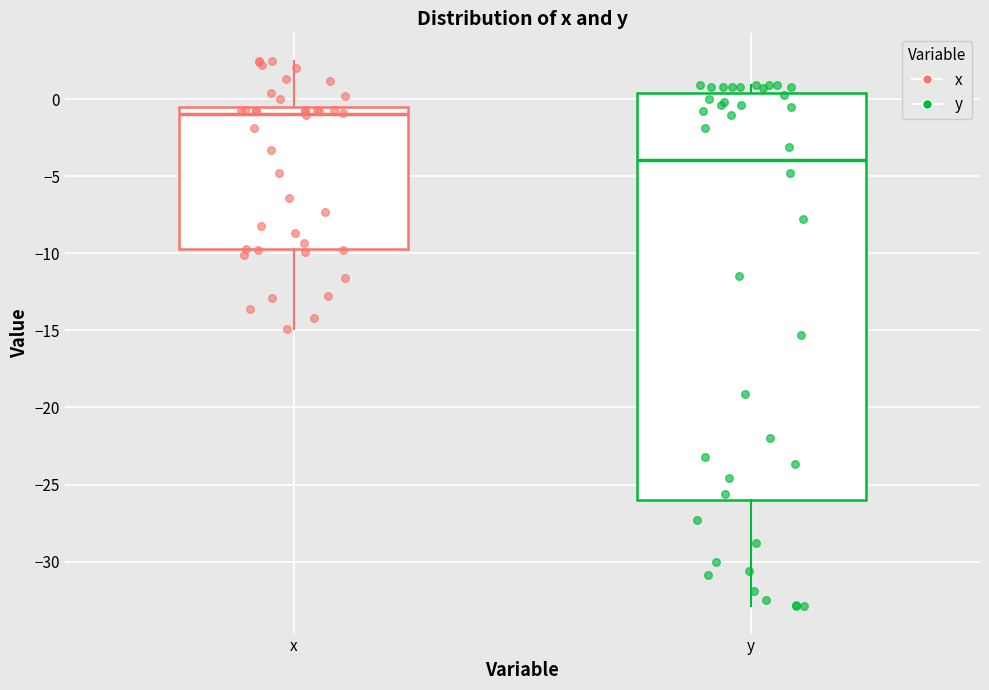

Which box has the highest median line?

x